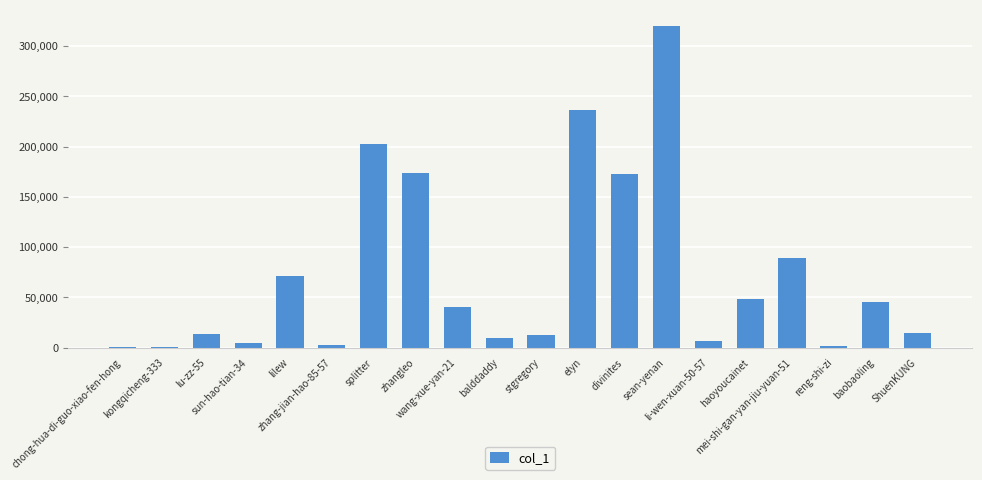

What is the sum of all values?

1466483